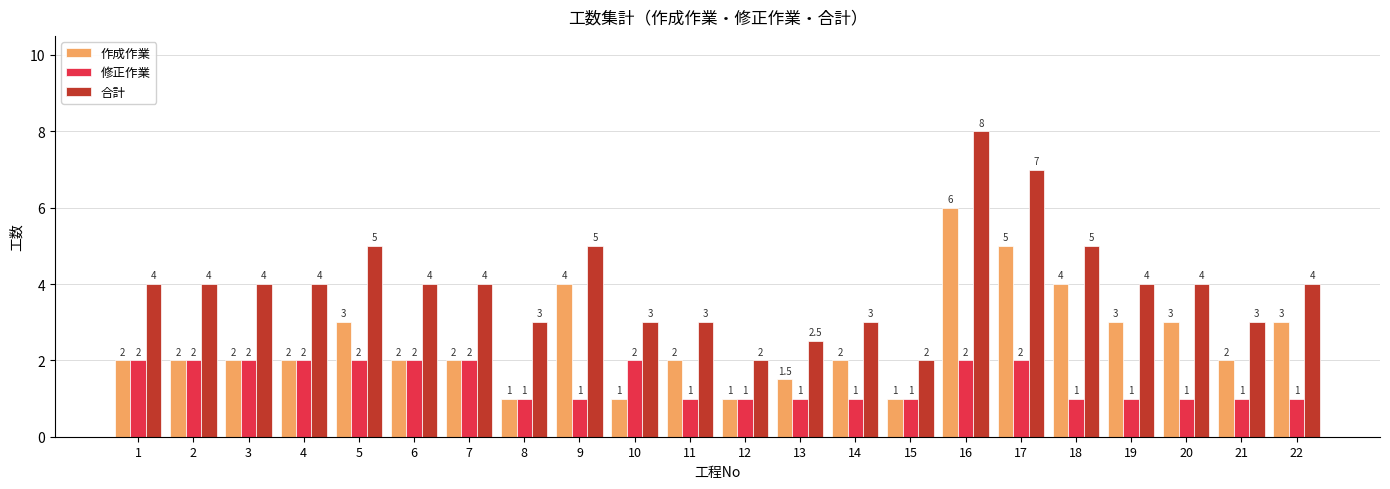

What is the difference between the maximum and minimum values in the 作成作業 series?

5.0